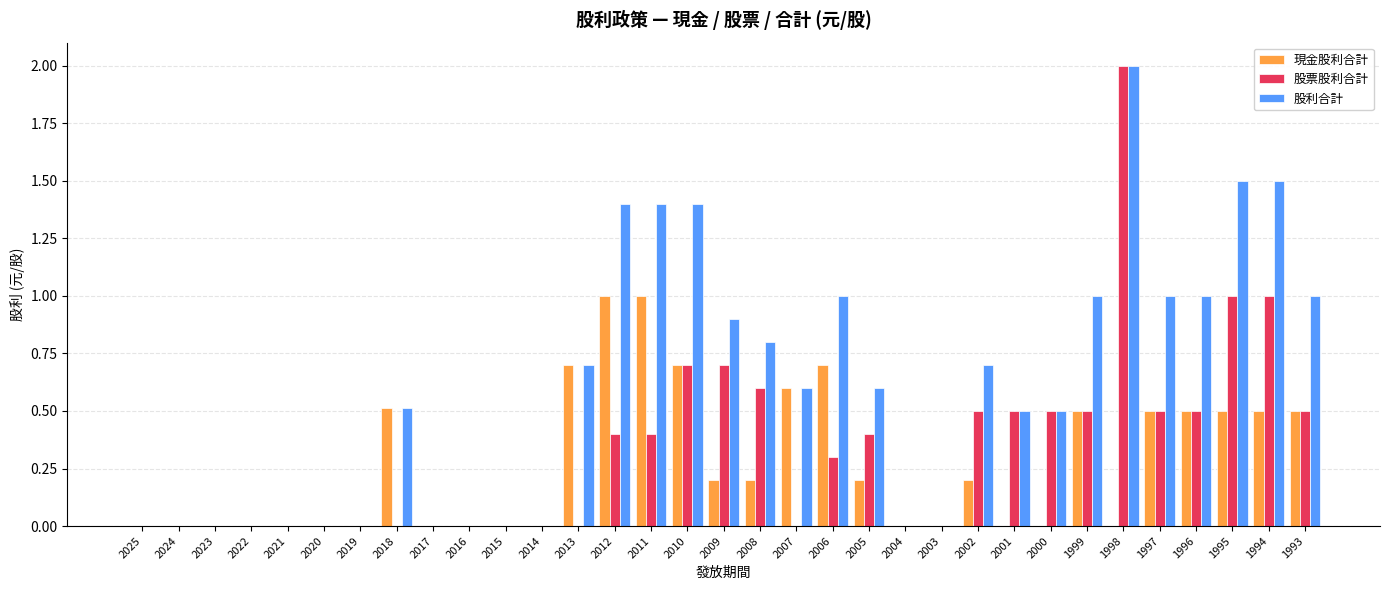

The 股票股利合計 series shows 0.8 at 2022. True or false?

False